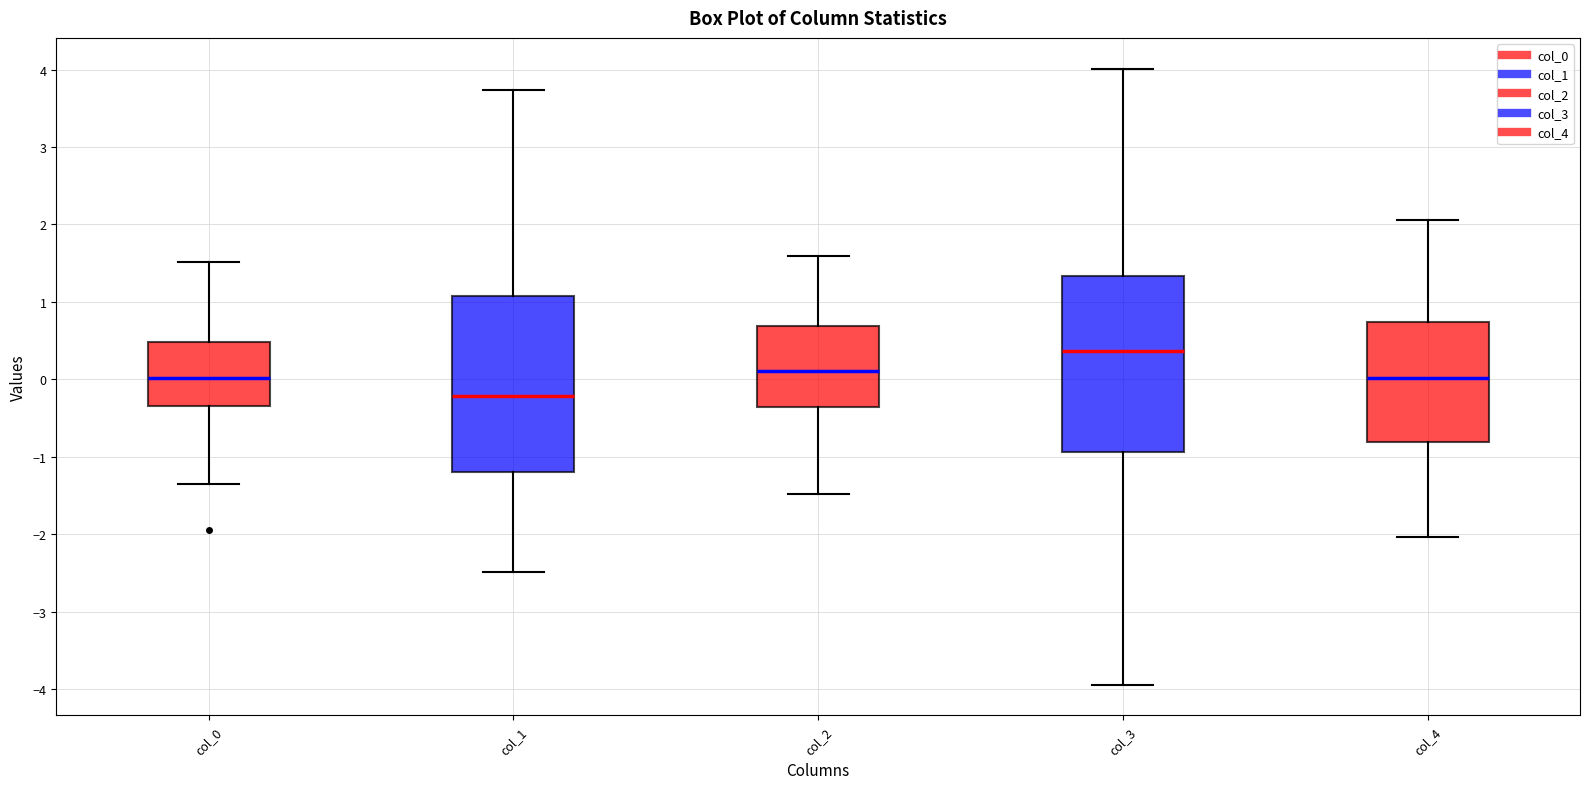

Where is the upper edge of the box for col_1 on the y-axis? The values are not printed on the chart, so give them approximately, as read against the axis.

1.1